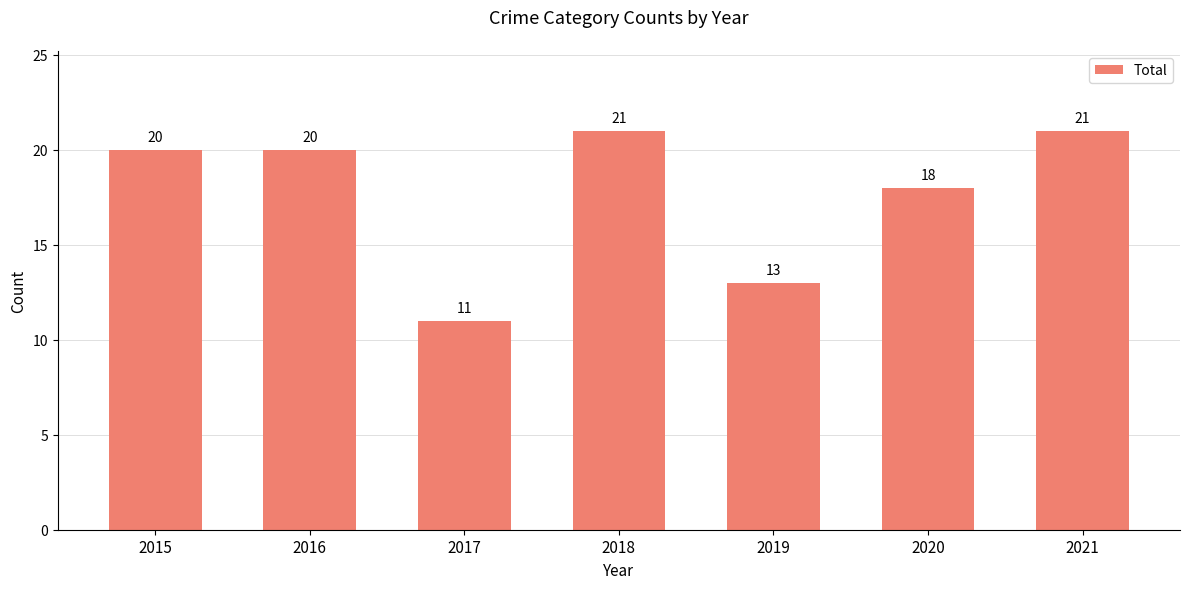

What is the difference between the values at 2015 and 2017?

9